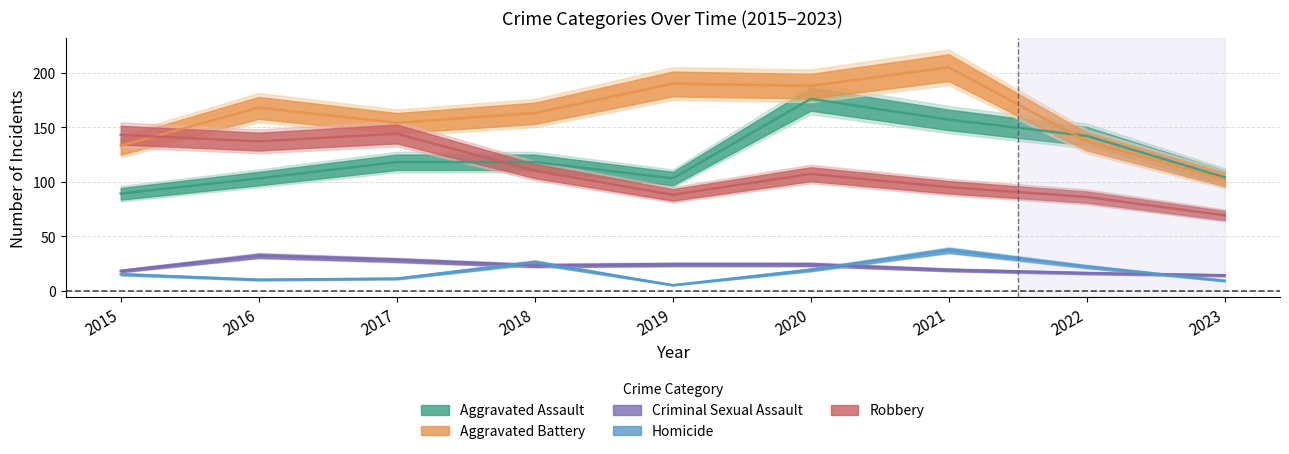

Rank the series at 2018 from lowest to highest value.

Criminal Sexual Assault, Homicide, Robbery, Aggravated Assault, Aggravated Battery